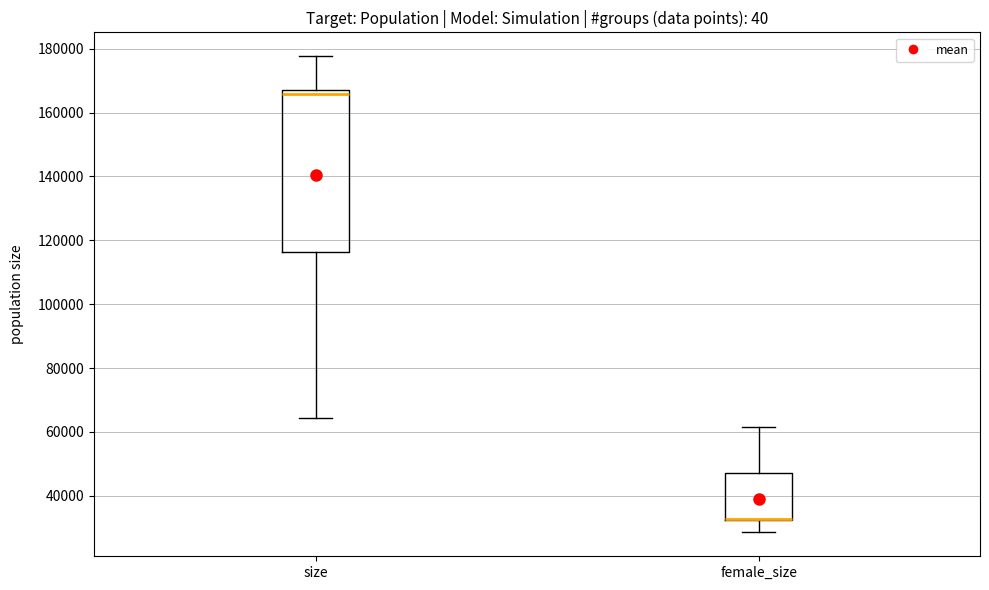

Reading left to right, read every box against the y-axis: the position of its median line, the range the box covers, and the ends of its whiskers. The values are not printed on the chart, so give them approximately, as read against the axis.

size: median 166000, box 116000 to 168000, whiskers 64000 to 178000
female_size: median 32000 (drawn on the box's lower edge), box 32000 to 46000, whiskers 28000 to 62000